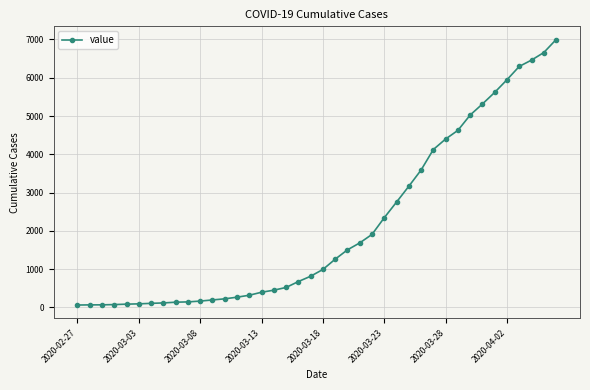

Does the chart have visible grid lines?

Yes